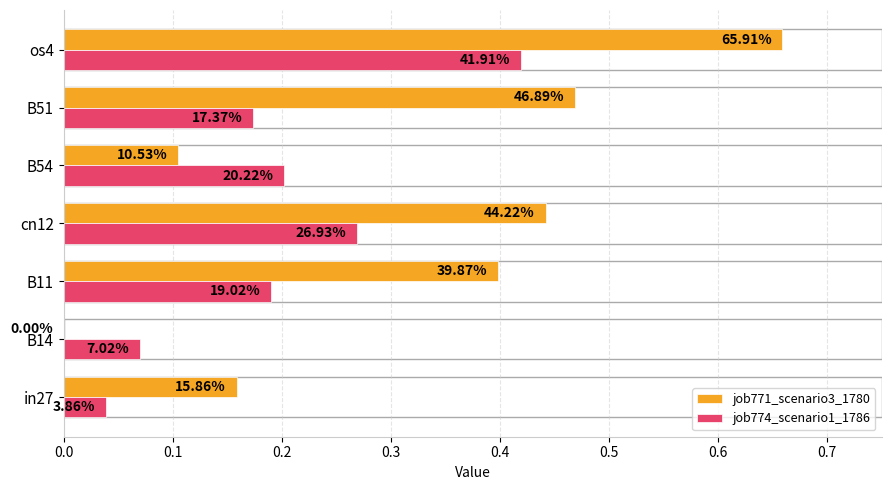

What are all the series names shown in the legend?

job771_scenario3_1780, job774_scenario1_1786